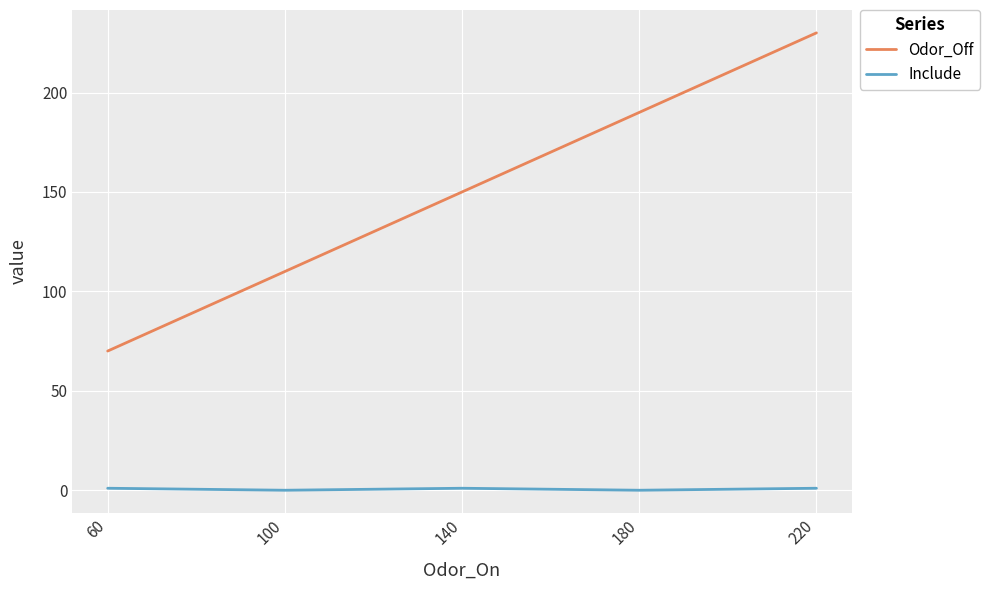

What is the difference between the highest and lowest values at 180?

190